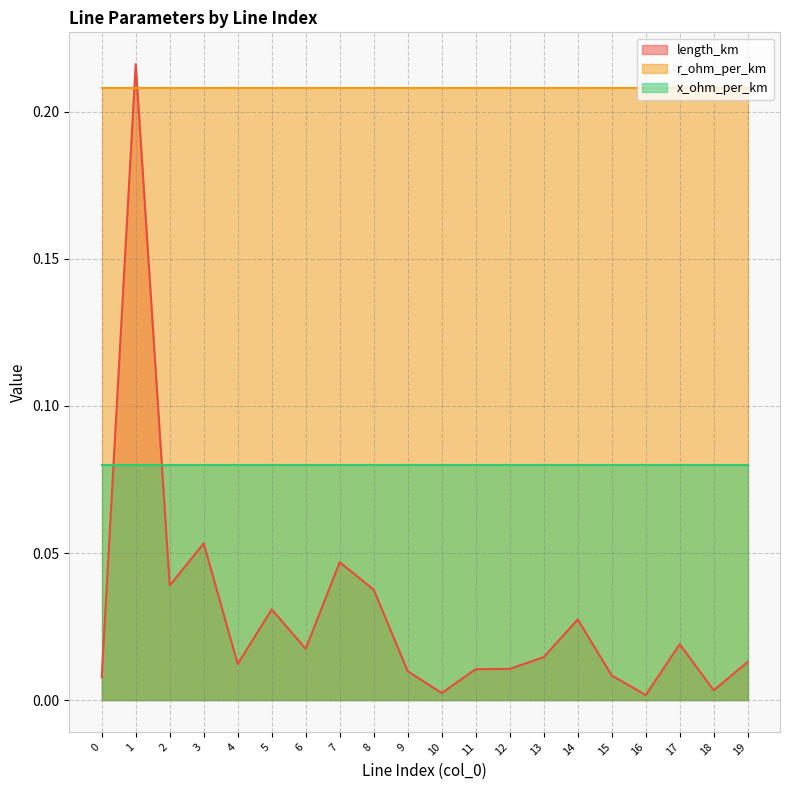

Reading right to left, extract all data points from this chart.

length_km: 0.0	0.0	0.0	0.0	0.0	0.0	0.0	0.0	0.0	0.0	0.0	0.0	0.0	0.0	0.0	0.0	0.1	0.0	0.2	0.0
r_ohm_per_km: 0.2	0.2	0.2	0.2	0.2	0.2	0.2	0.2	0.2	0.2	0.2	0.2	0.2	0.2	0.2	0.2	0.2	0.2	0.2	0.2
x_ohm_per_km: 0.1	0.1	0.1	0.1	0.1	0.1	0.1	0.1	0.1	0.1	0.1	0.1	0.1	0.1	0.1	0.1	0.1	0.1	0.1	0.1